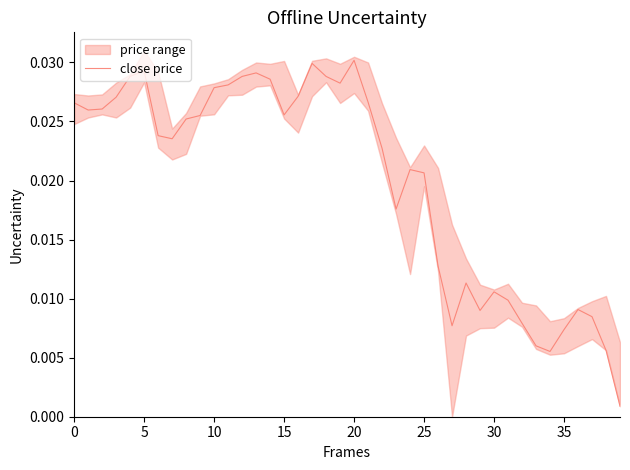

The value at 30 is 0.0. True or false?

False